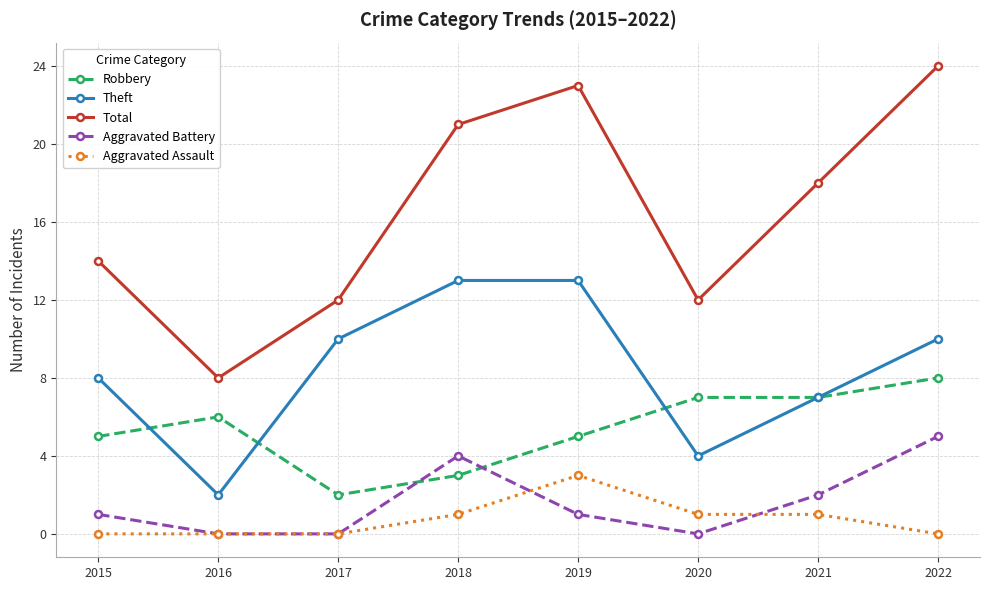

Which category has the lowest value in the Robbery series?

2017